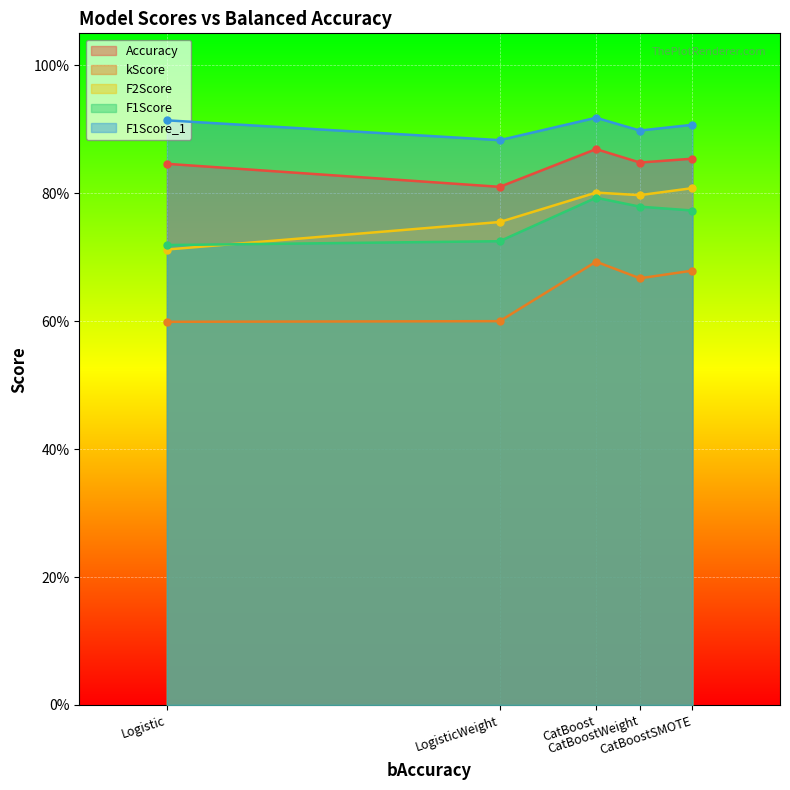

Which category has the highest value across all series?

CatBoost